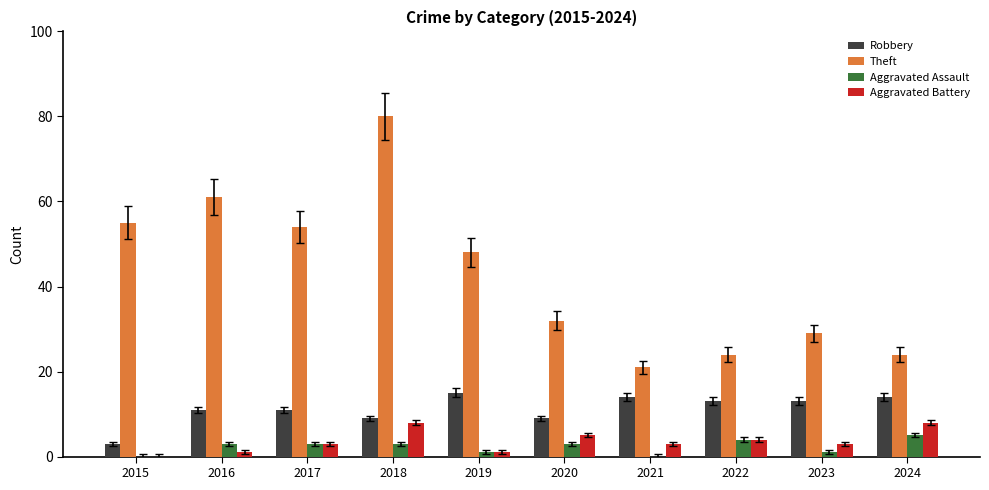

The value of Theft at 2022 is 24. True or false?

True